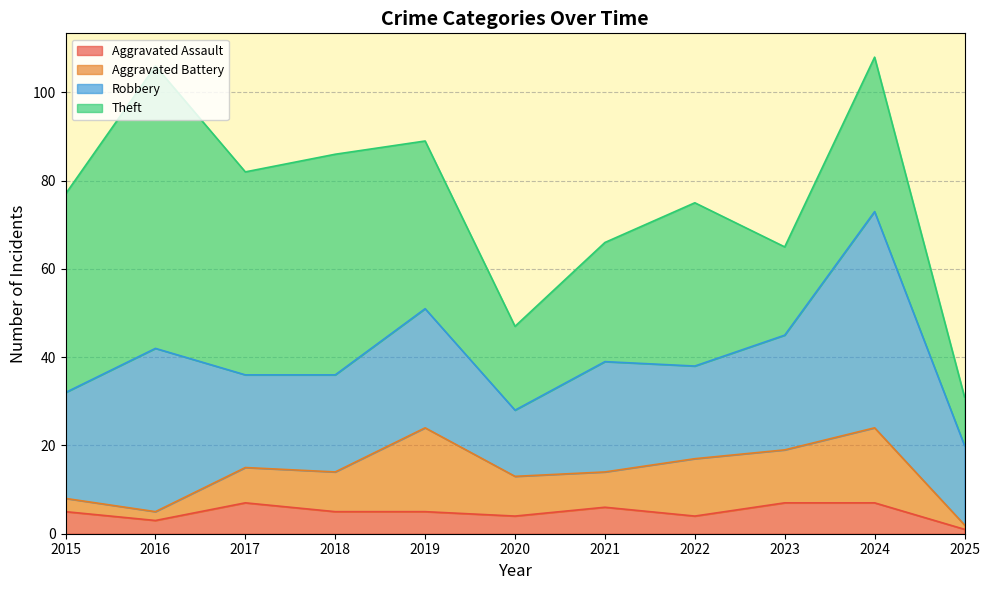

Is it true that Robbery equals 37 at 2016?

True